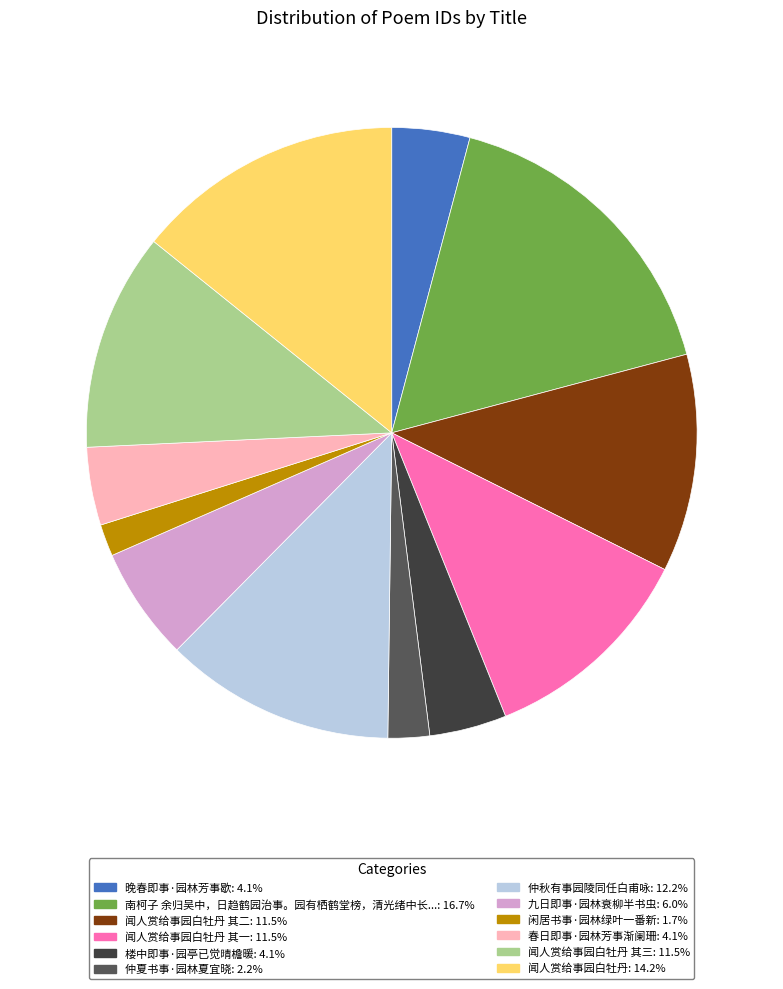

Does any single category account for the majority?

No